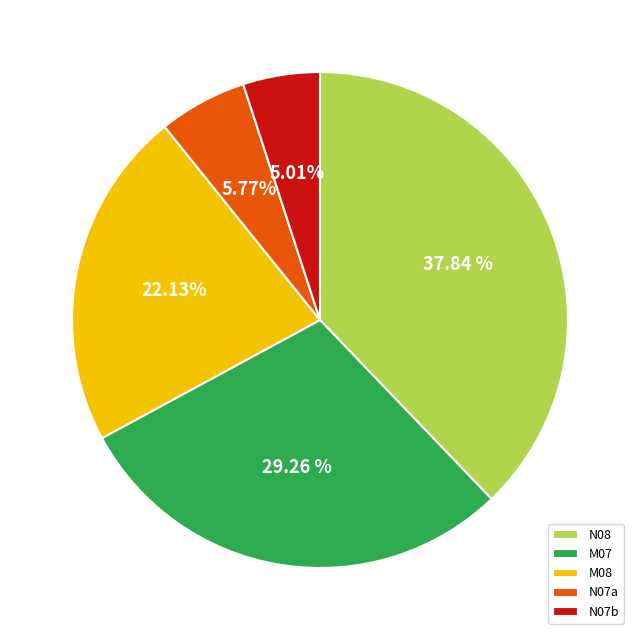

Does any single category account for the majority?

No